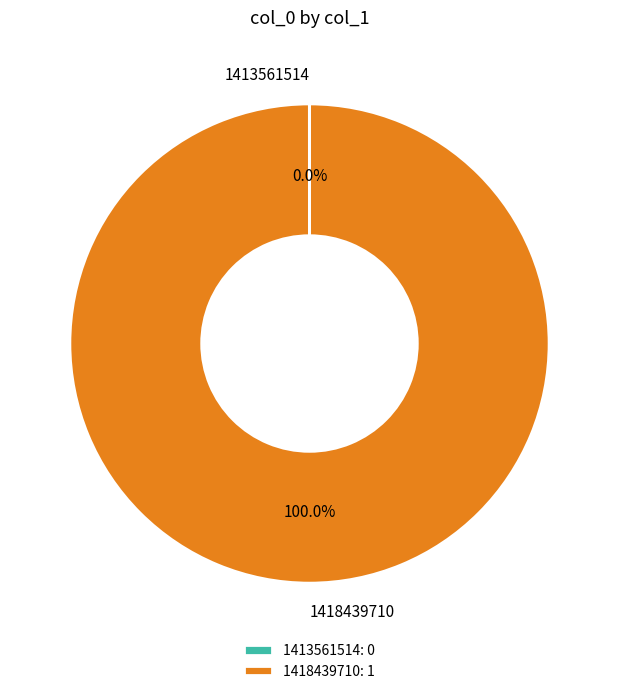

Does any single category account for the majority?

Yes